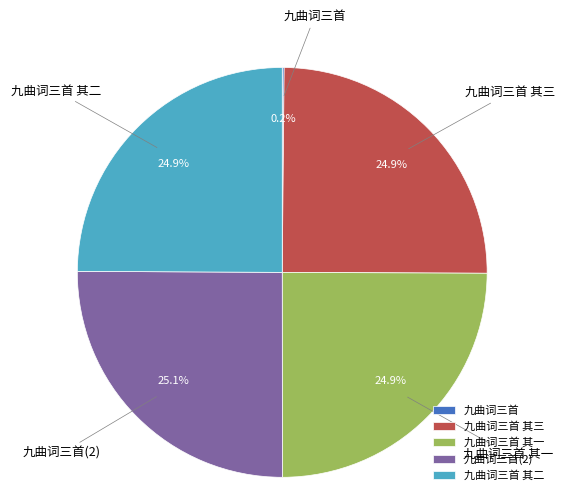

Is there any slice that represents more than half of the pie?

No